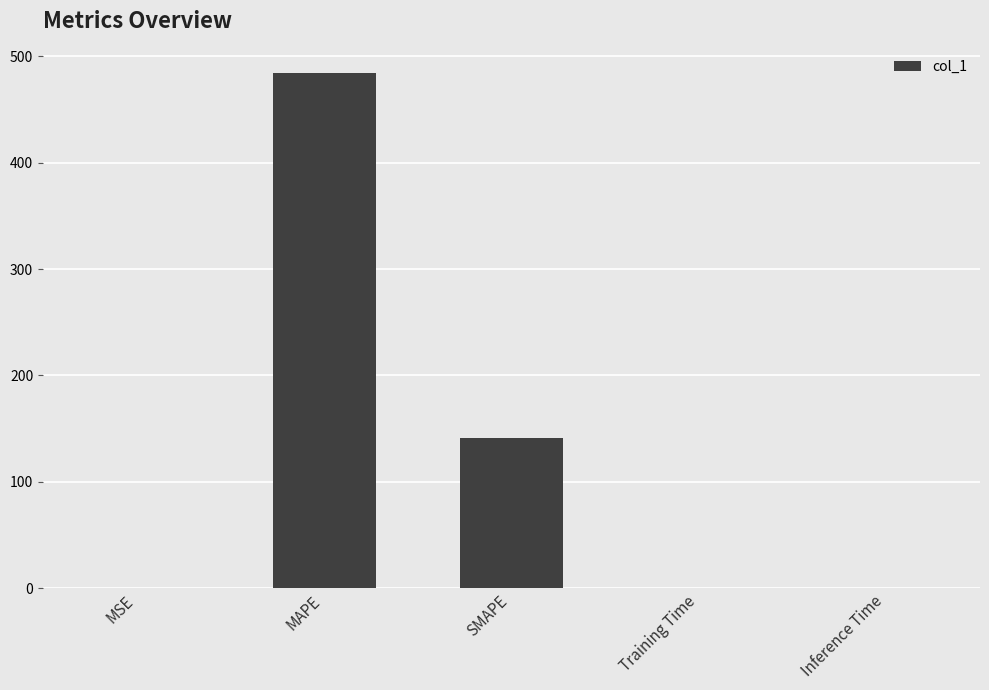

Does the chart contain stacked bars?

No